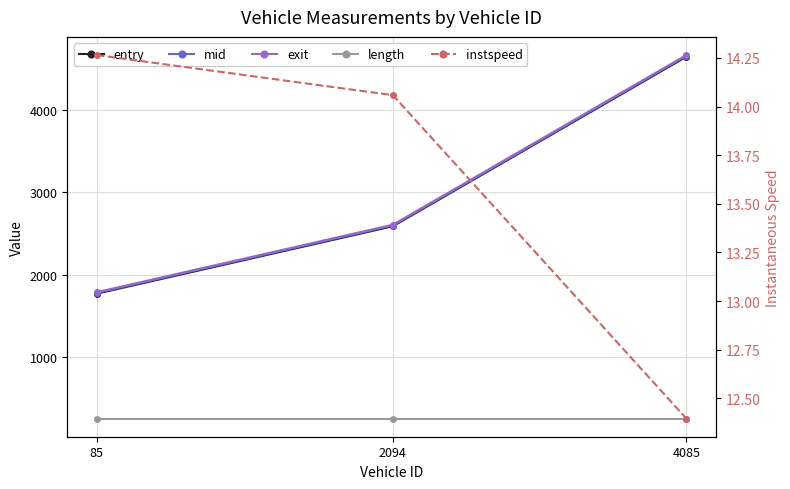

Reading left to right, extract all data points from this chart.

entry: 1766.3	2587.9	4653.4
mid: 1775.3	2597.1	4663.4
exit: 1784.8	2606.8	4673.8
length: 244.9	244.9	244.9
instspeed: 14.3	14.1	12.4